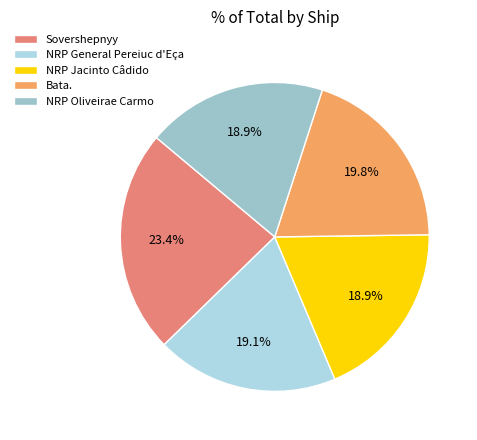

The NRP General Pereiuc d'Eça slice represents 19% of the pie. True or false?

True